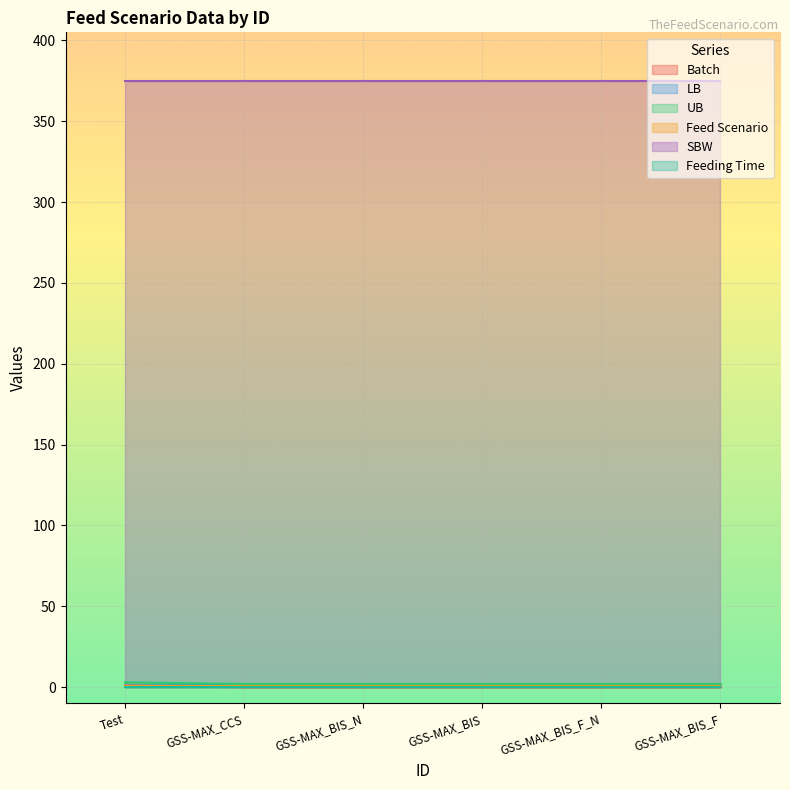

The SBW series shows 375.0 at GSS-MAX_BIS. True or false?

True